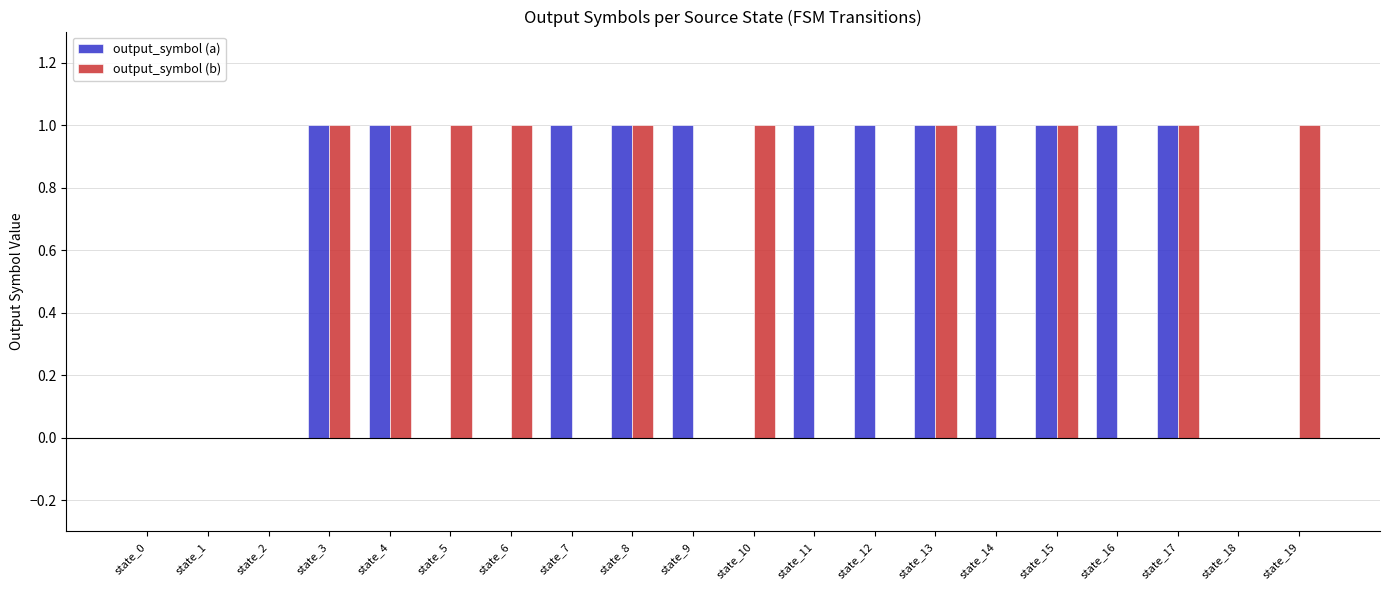

Reading left to right, list all the values displayed in this chart.

output_symbol (a): state_0=0	state_1=0	state_2=0	state_3=1	state_4=1	state_5=0	state_6=0	state_7=1	state_8=1	state_9=1	state_10=0	state_11=1	state_12=1	state_13=1	state_14=1	state_15=1	state_16=1	state_17=1	state_18=0	state_19=0
output_symbol (b): state_0=0	state_1=0	state_2=0	state_3=1	state_4=1	state_5=1	state_6=1	state_7=0	state_8=1	state_9=0	state_10=1	state_11=0	state_12=0	state_13=1	state_14=0	state_15=1	state_16=0	state_17=1	state_18=0	state_19=1